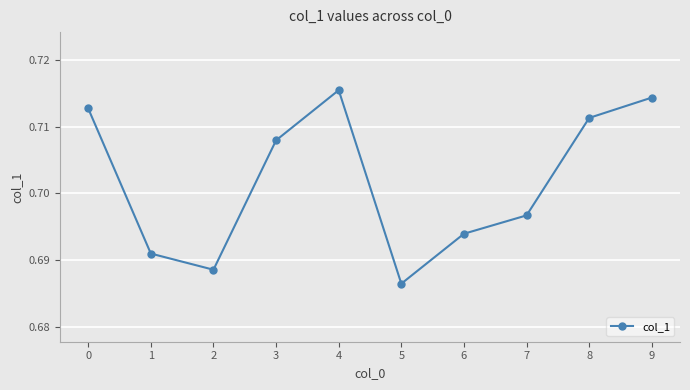

Count the values in the range 0 to 1.

10